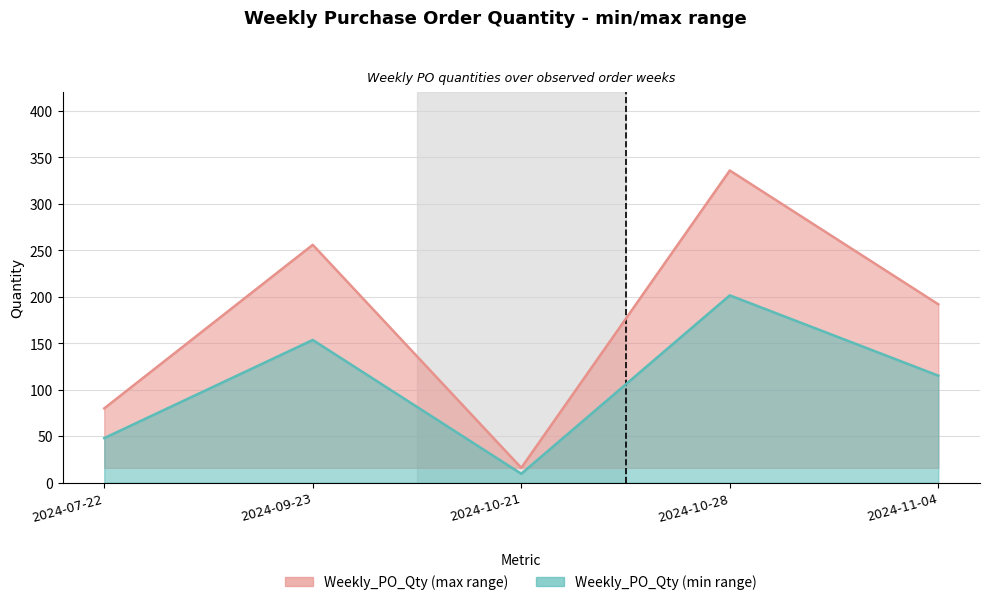

What is the average value?

176